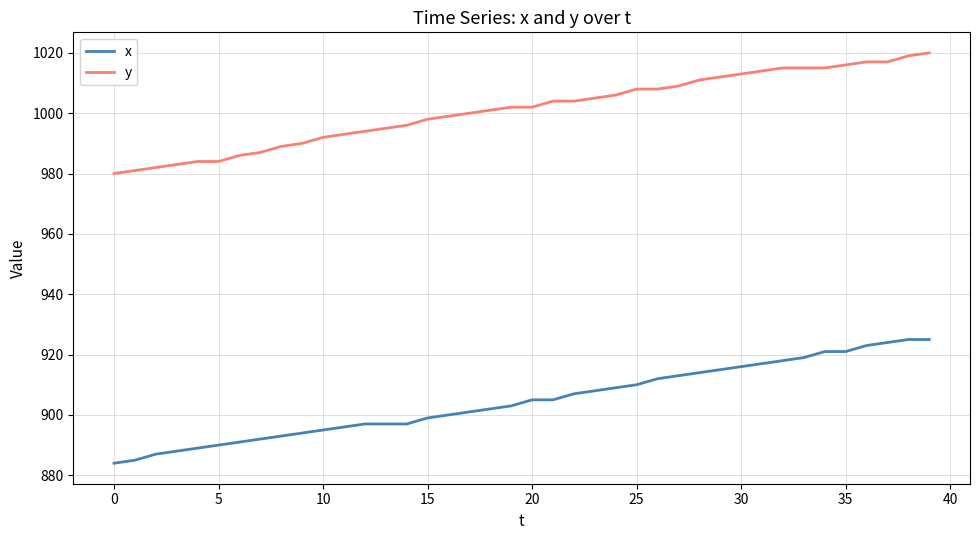

Which series has the largest total across all categories?

y